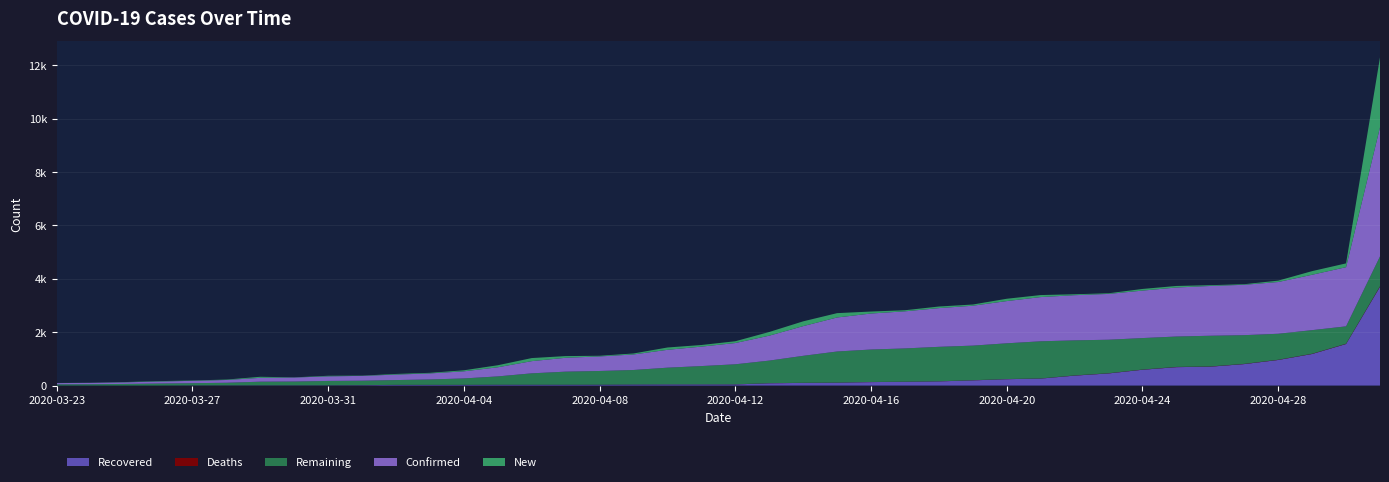

Reading right to left, extract all data points from this chart.

Recovered: 3700	1556	1182	958	804	707	689	592	454	372	261	238	194	156	140	129	107	99	85	42	42	42	38	30	30	30	30	25	25	25	12	7	7	7	5	5	0	0	0	0
Deaths: 19	10	9	8	8	8	8	7	7	7	5	5	5	4	4	4	4	4	4	4	3	3	3	3	2	2	2	2	2	2	2	2	2	2	2	1	0	0	0	0
Remaining: 1118	651	884	973	1075	1150	1139	1179	1255	1313	1391	1339	1296	1290	1246	1216	1164	1010	845	750	684	624	541	512	488	425	310	239	200	178	167	163	141	135	97	82	75	60	50	46
Confirmed: 4837	2217	2075	1939	1887	1865	1836	1778	1716	1692	1657	1582	1495	1450	1390	1349	1275	1113	934	796	729	669	582	545	520	457	342	266	227	205	181	172	150	144	104	88	75	60	50	46
New: 2620	142	136	52	22	29	58	62	24	35	75	87	45	60	41	74	162	179	138	67	60	87	37	25	63	115	76	39	22	24	9	22	6	40	16	13	15	10	4	3